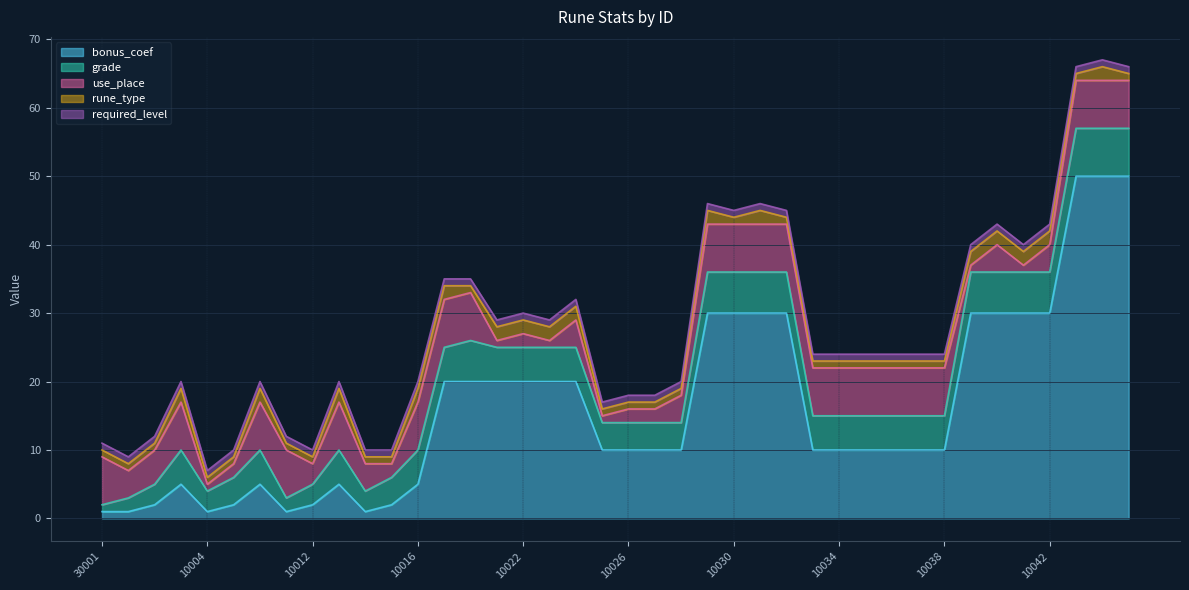

The value of bonus_coef at 10026 is 13. True or false?

False